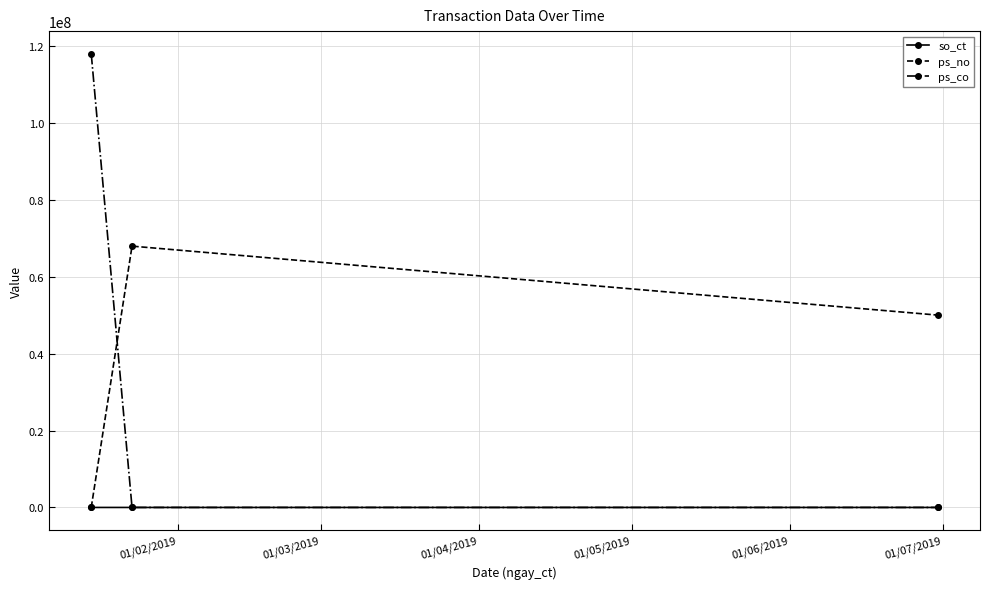

At how many categories does at least one series exceed 90576130?

1